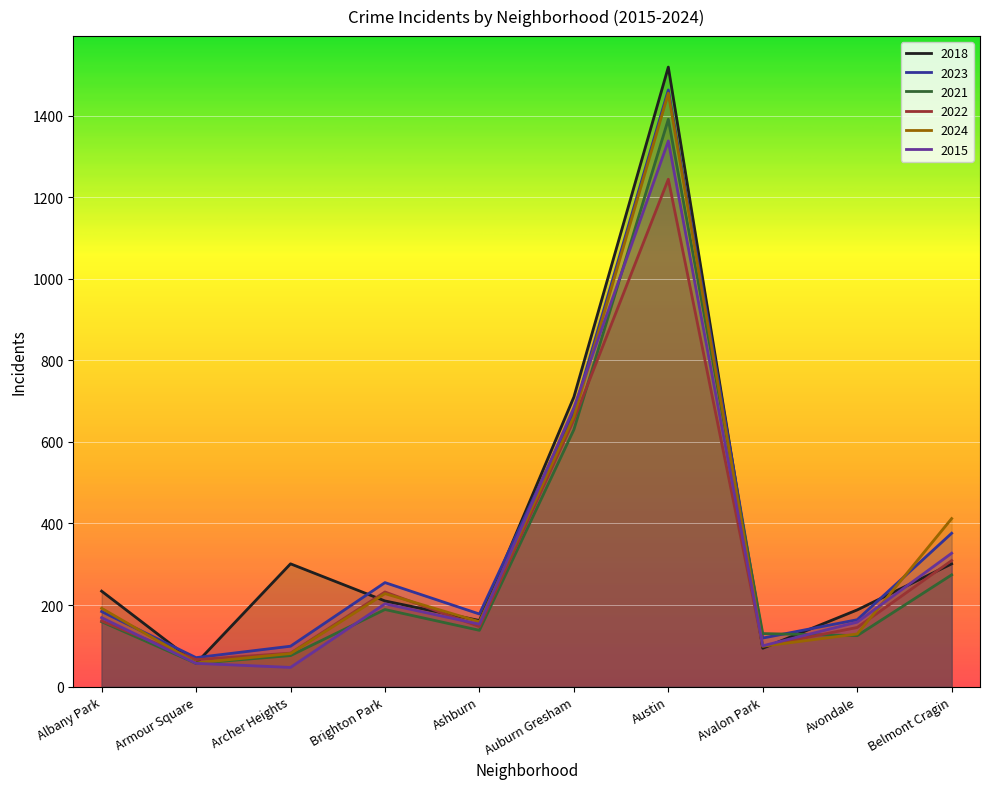

Reading right to left, transcribe all the data shown in this chart.

2018: 301	188	94	1519	710	162	210	301	57	234
2023: 376	164	119	1463	674	178	255	99	71	184
2021: 274	125	130	1391	630	138	189	76	57	159
2022: 309	145	99	1244	654	147	232	82	66	161
2024: 412	129	99	1455	662	159	228	81	58	192
2015: 327	158	100	1338	684	153	203	47	57	169